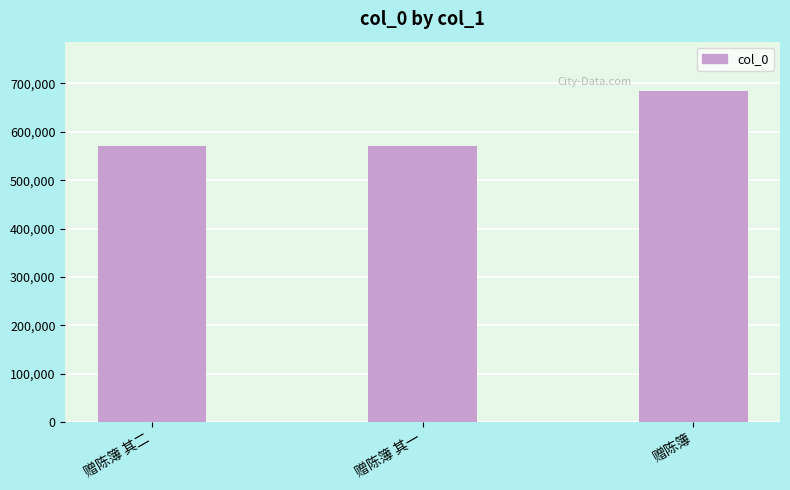

What value does the data have at 赠陈簿 其二?

570937